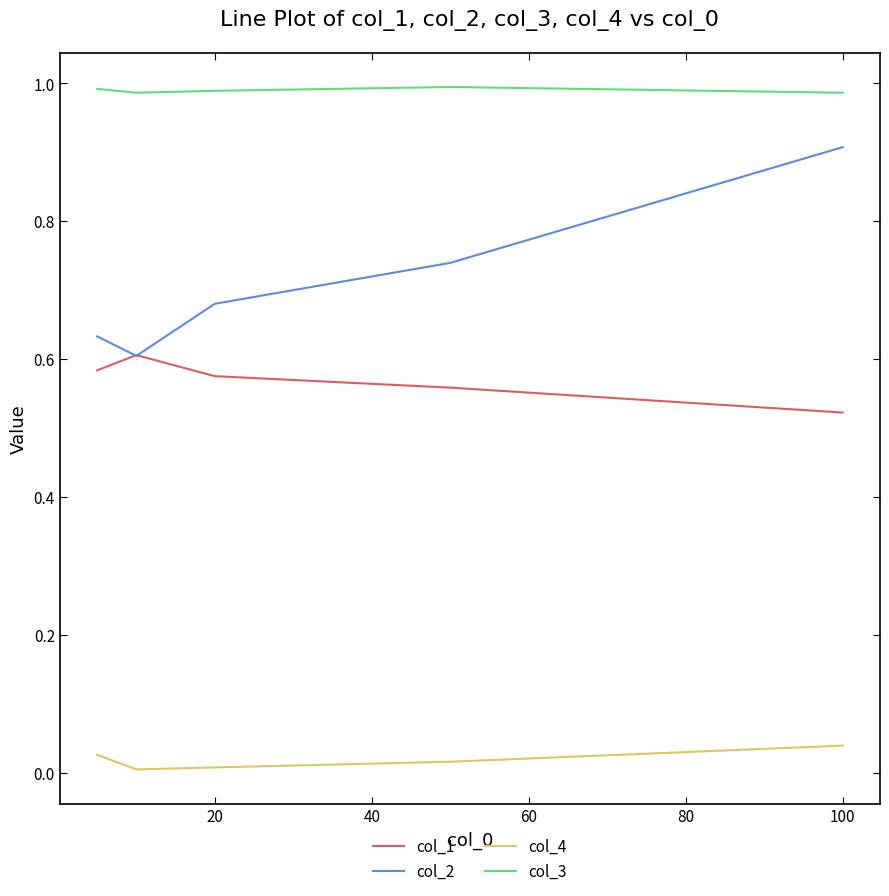

What is the maximum value for col_2?

0.9